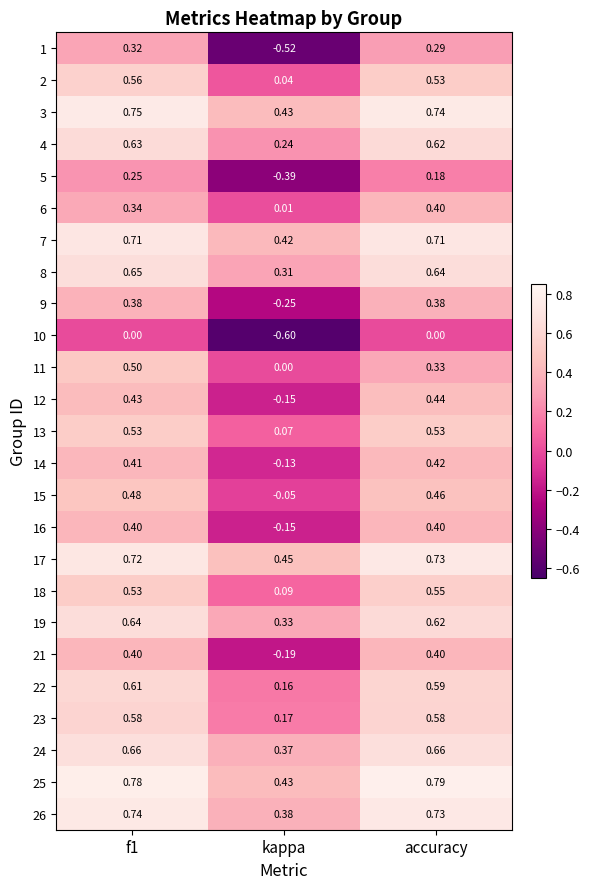

Is the value of 7 at kappa greater than the value of 3 at f1?

No